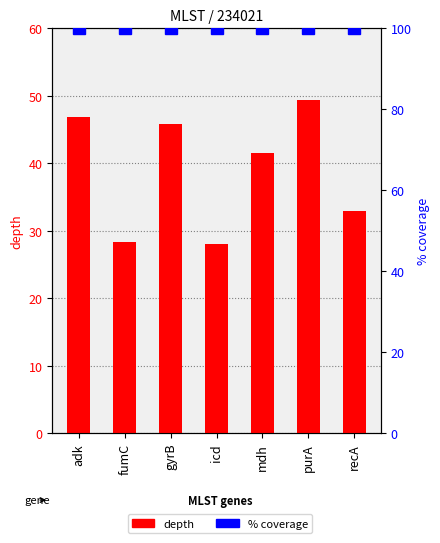

What is the label of the 3rd bar from the right?

mdh